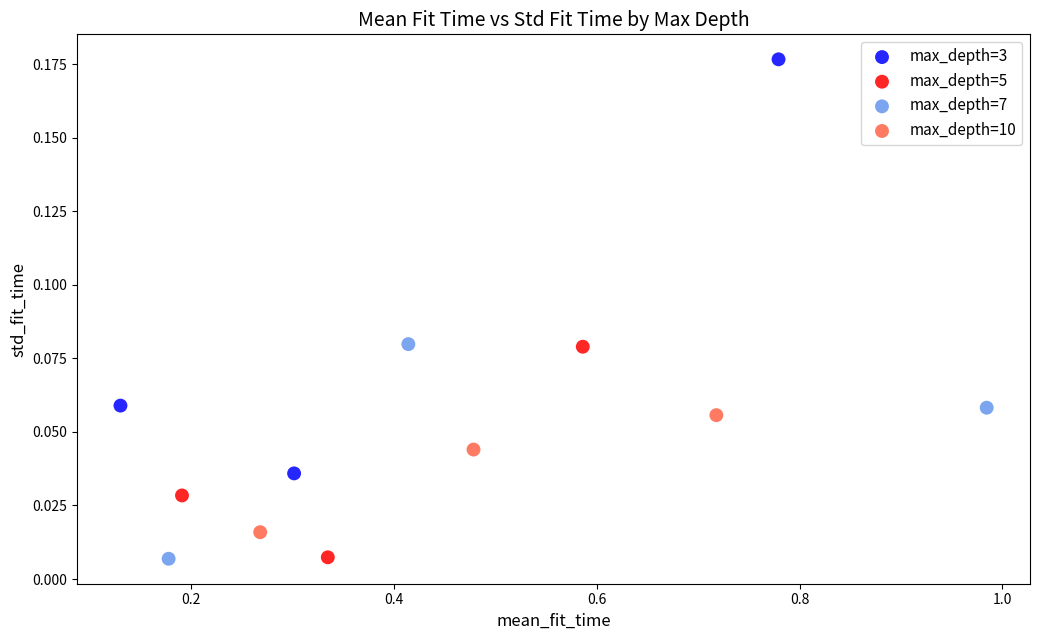

What are all the series names shown in the legend?

max_depth=3, max_depth=5, max_depth=7, max_depth=10